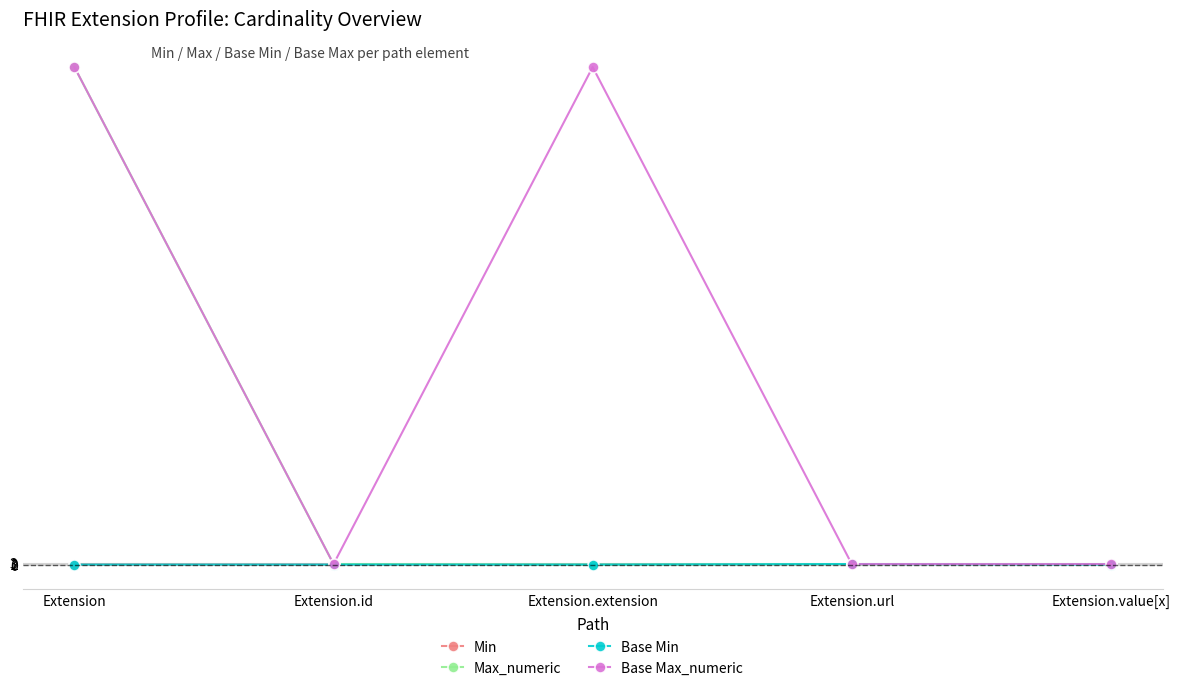

What is the maximum value shown in the chart?

999